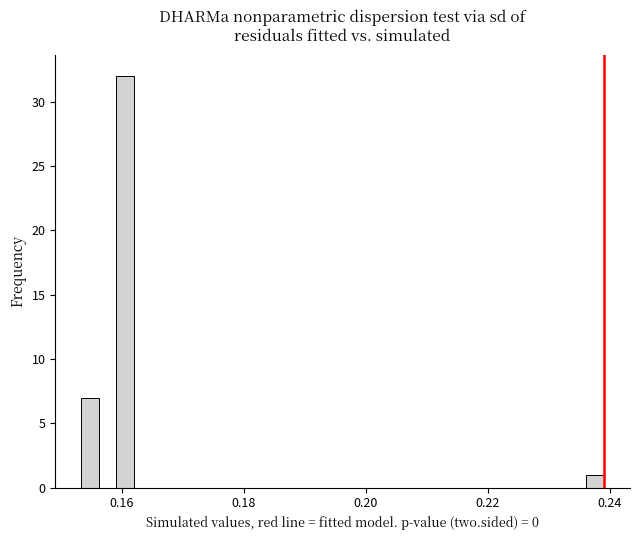

Around what value on the x-axis is the tallest bar? Give the approximate position of its centre, as read against the axis.

0.160